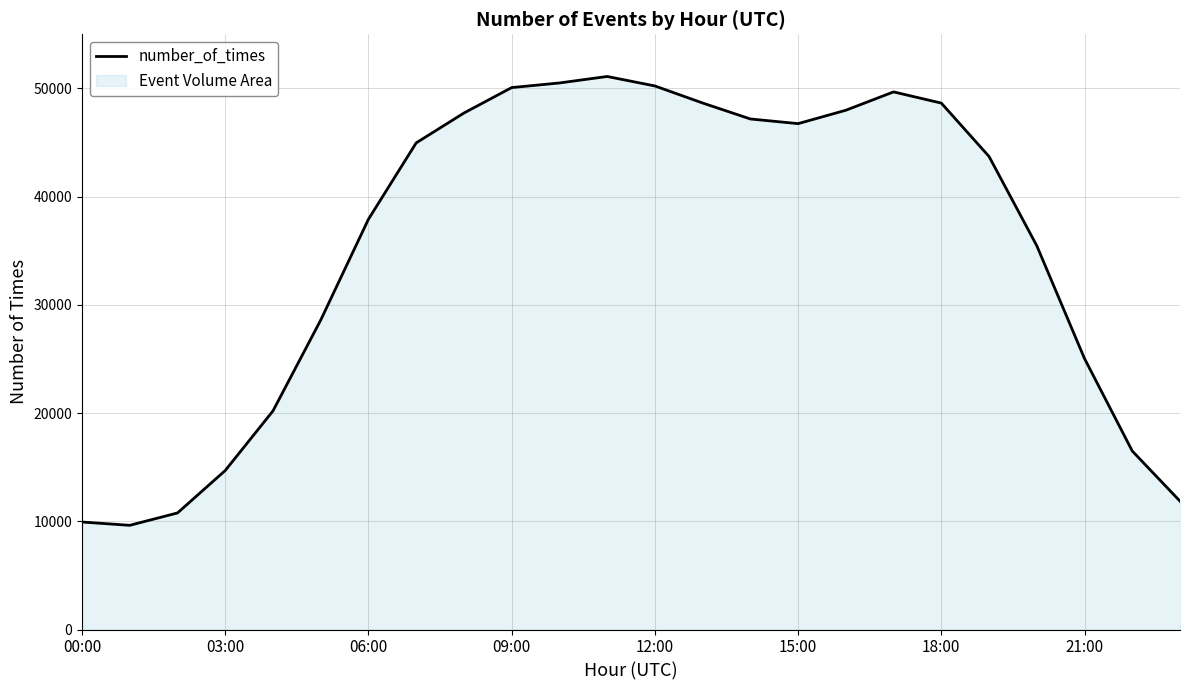

True or false: the data shows 17073 at 8.

False